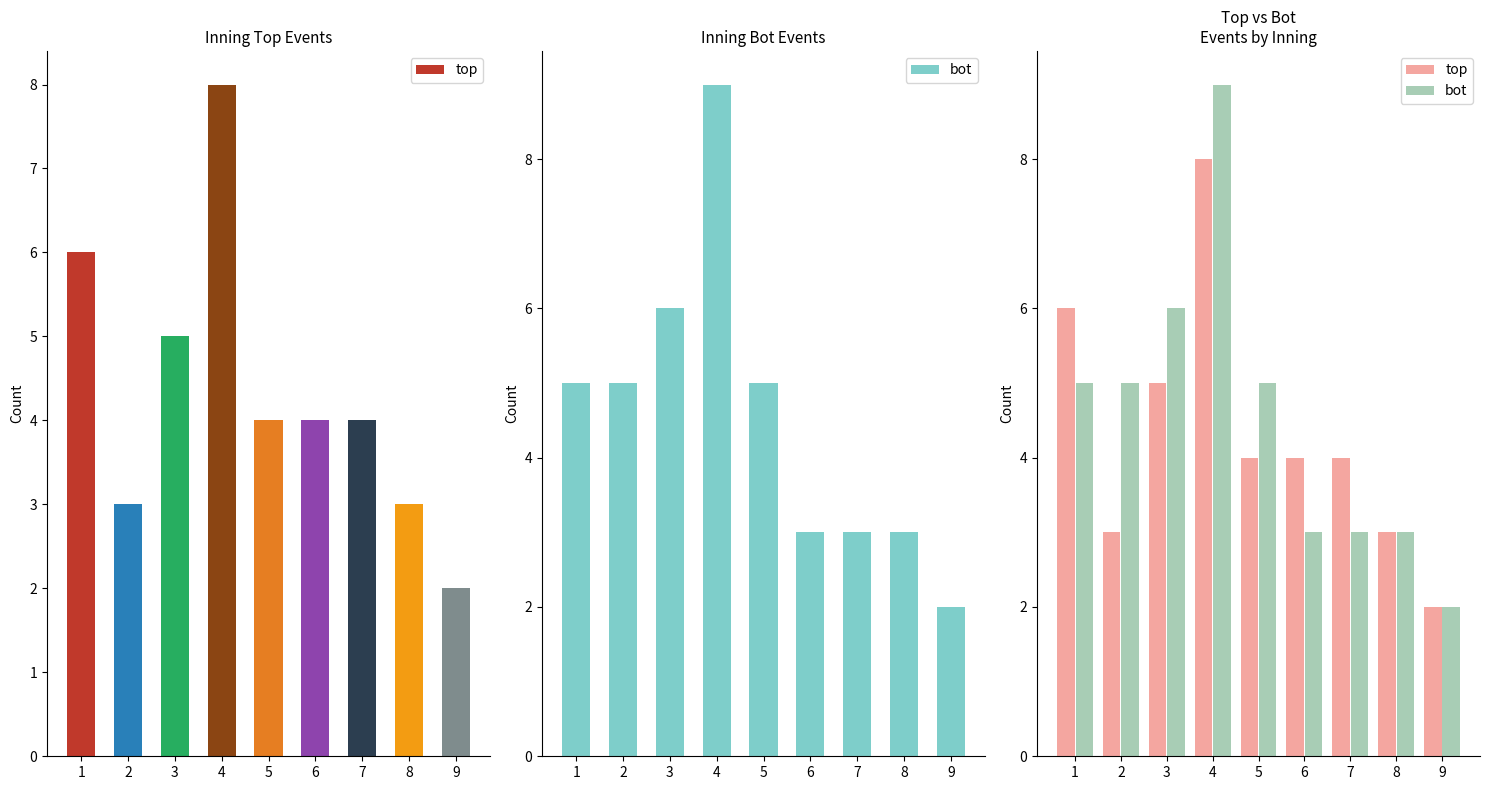

At which category does the chart reach its minimum across all series?

9